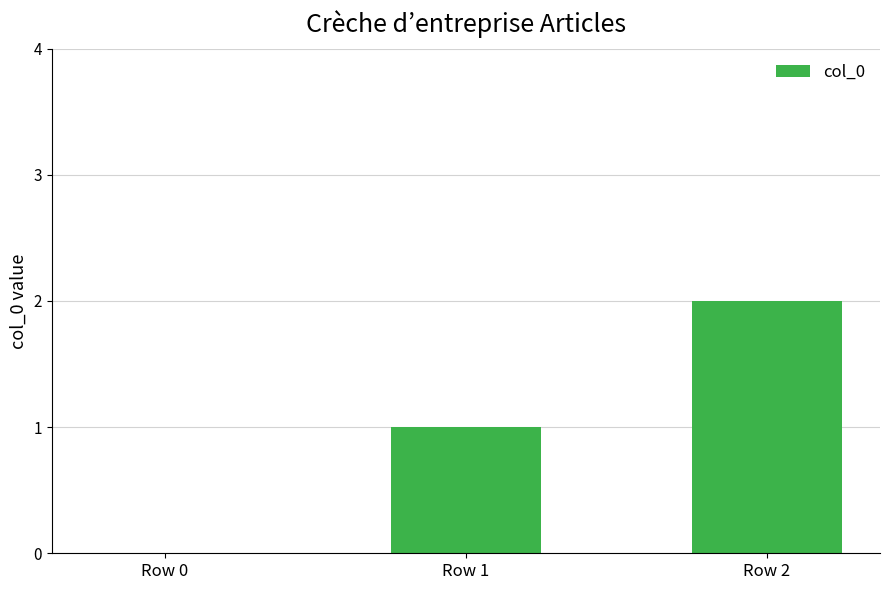

True or false: the data shows 2 at Row 1.

False